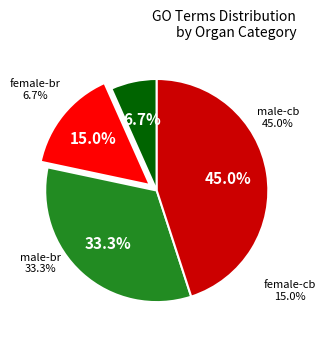

To the nearest percent, what percentage of the pie is male-br?

33%